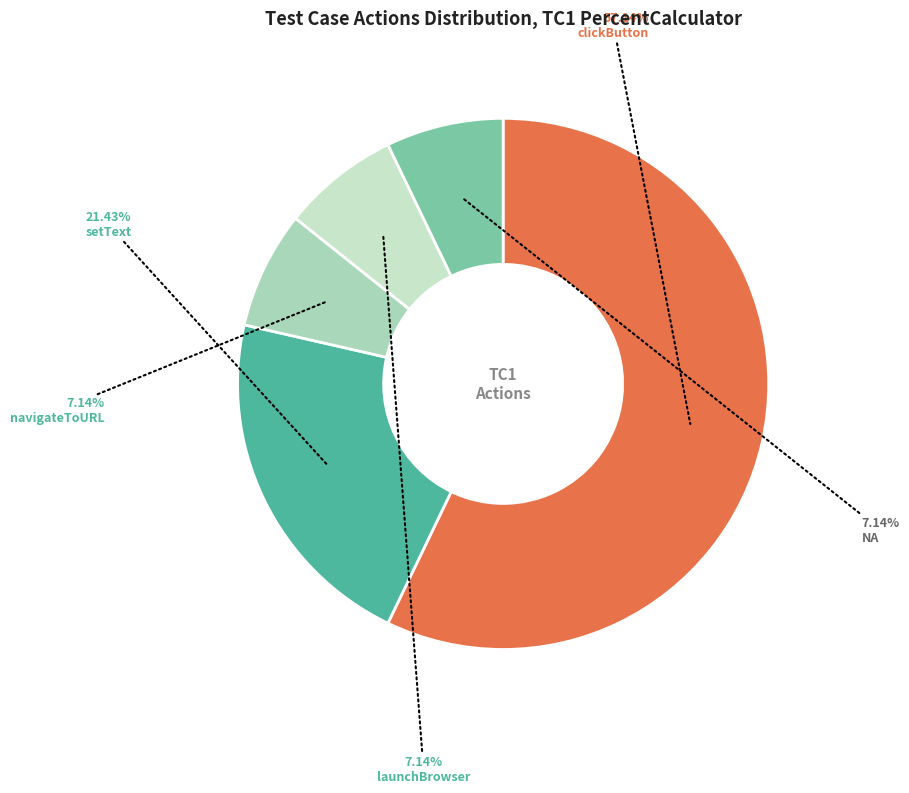

Is it true that clickButton is 57% of the pie?

True